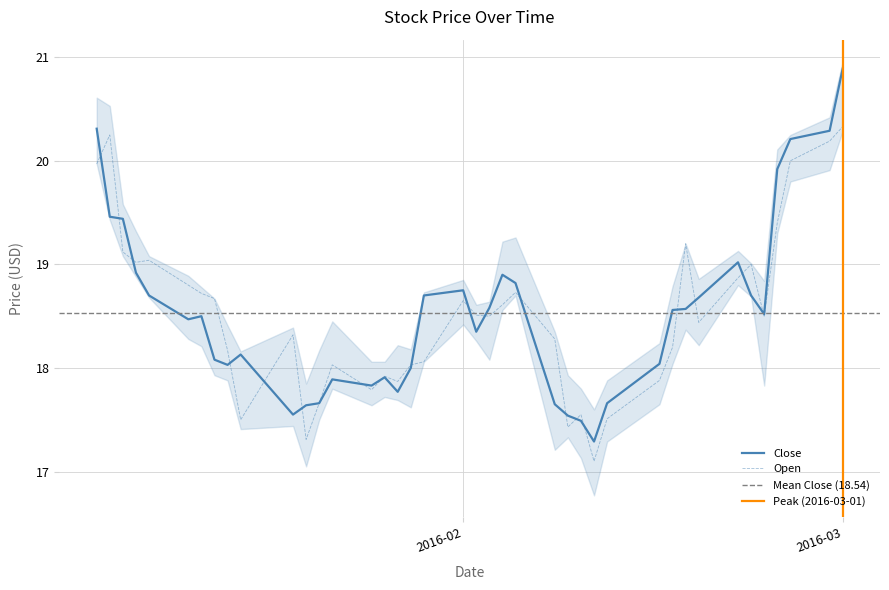

Is it true that Close equals 20.9 at 2016-03?

True